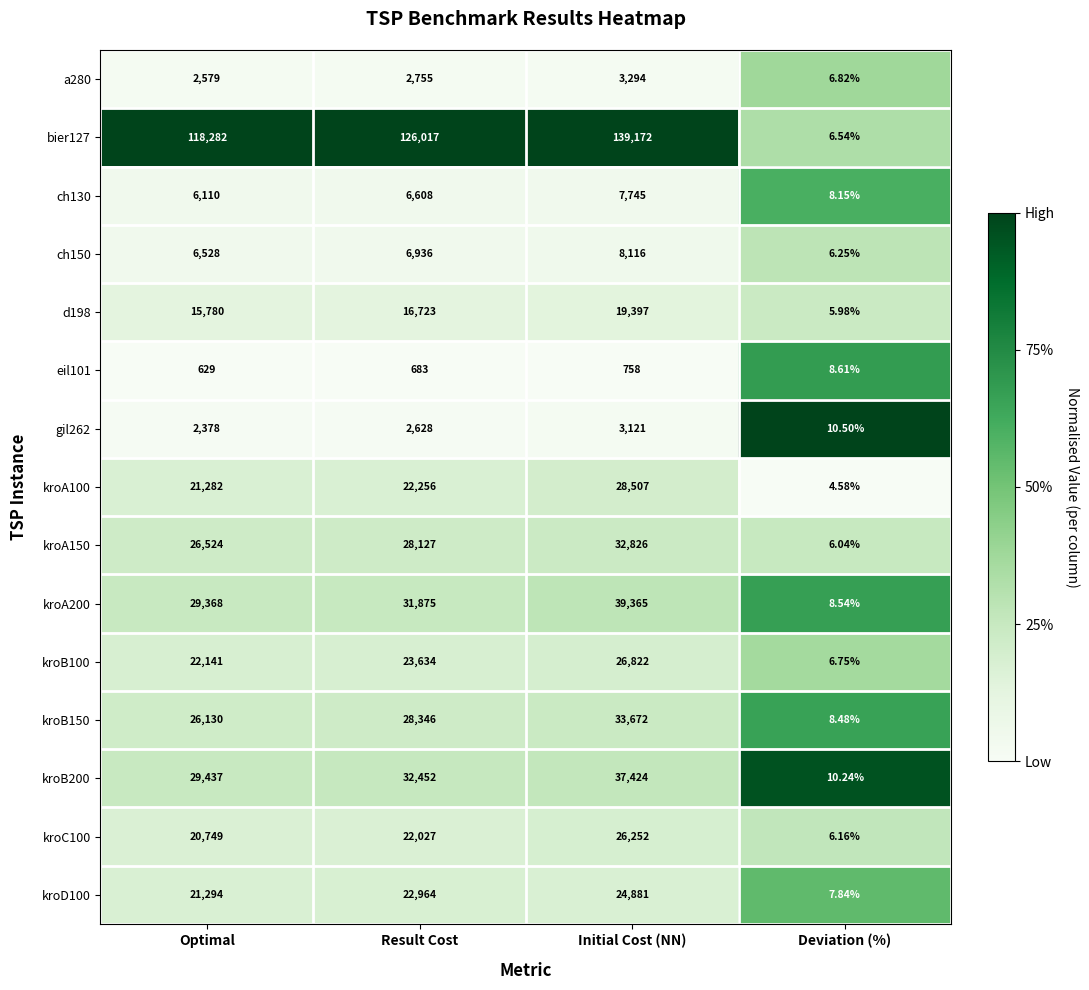

Which series changed the most between Optimal and Initial Cost (NN)?

bier127